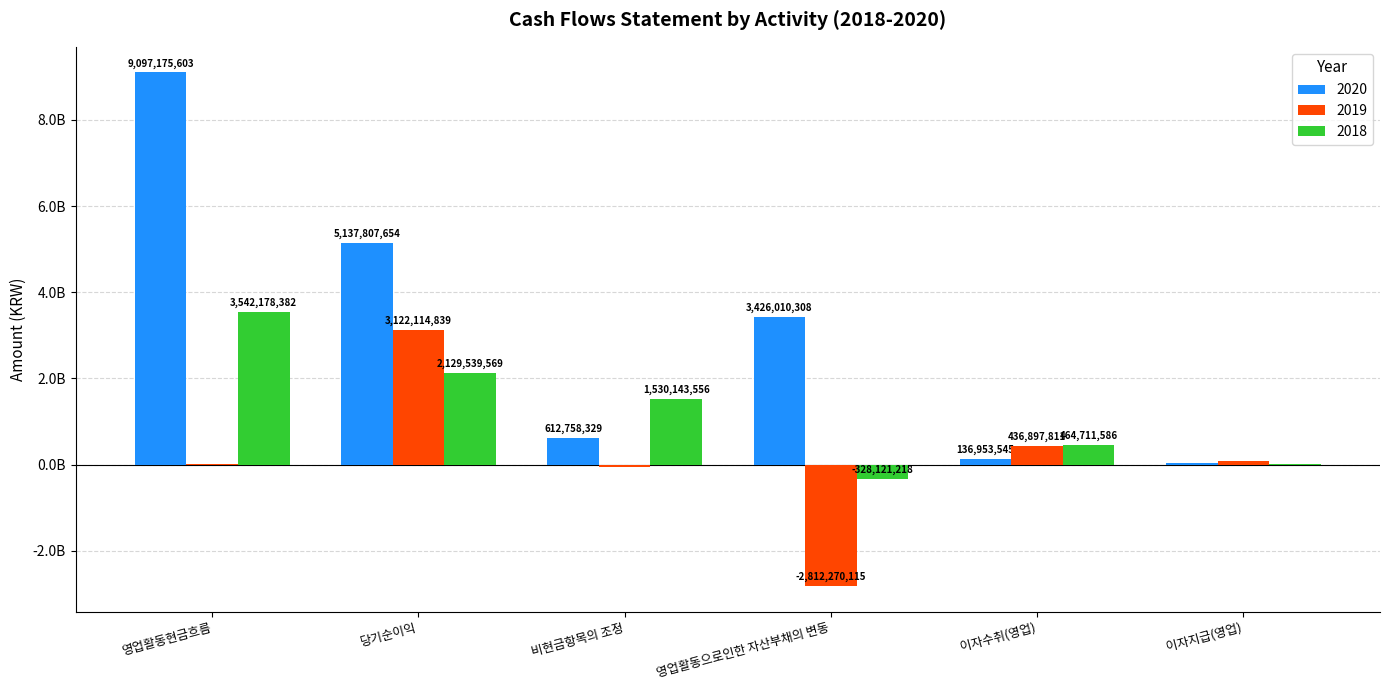

List the series in order of their overall mean, lowest first.

2019, 2018, 2020